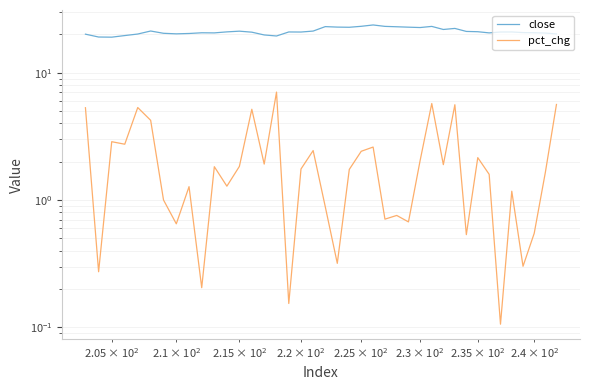

What are all the series names shown in the legend?

close, pct_chg